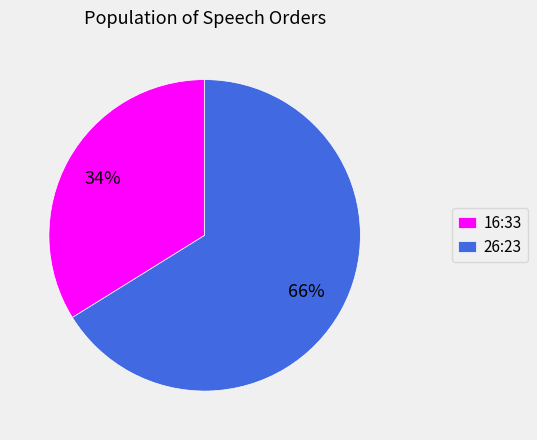

The 16:33 slice represents 39% of the pie. True or false?

False